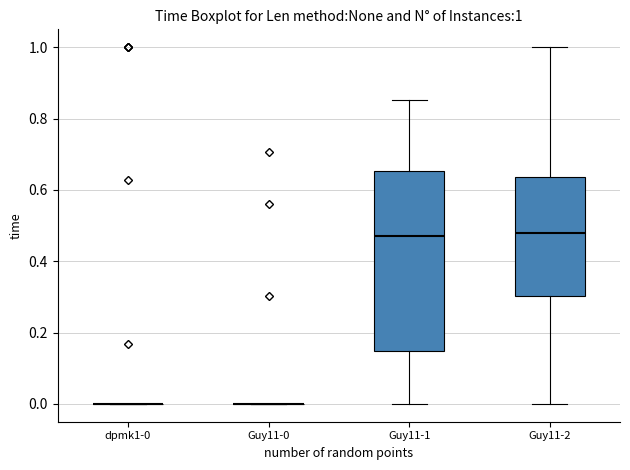

Comparing the boxes themselves (not the whiskers), which one is the tallest?

Guy11-1